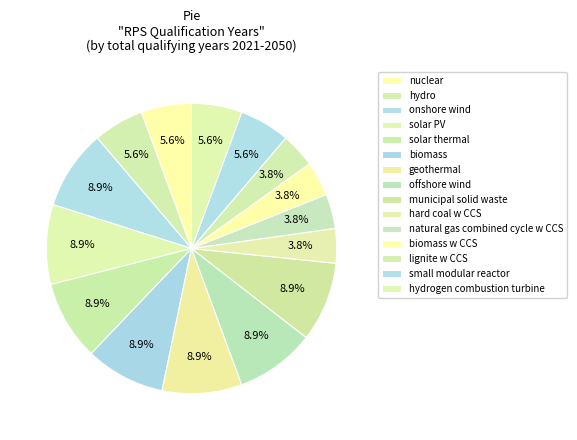

How many slices are in this pie chart?

15